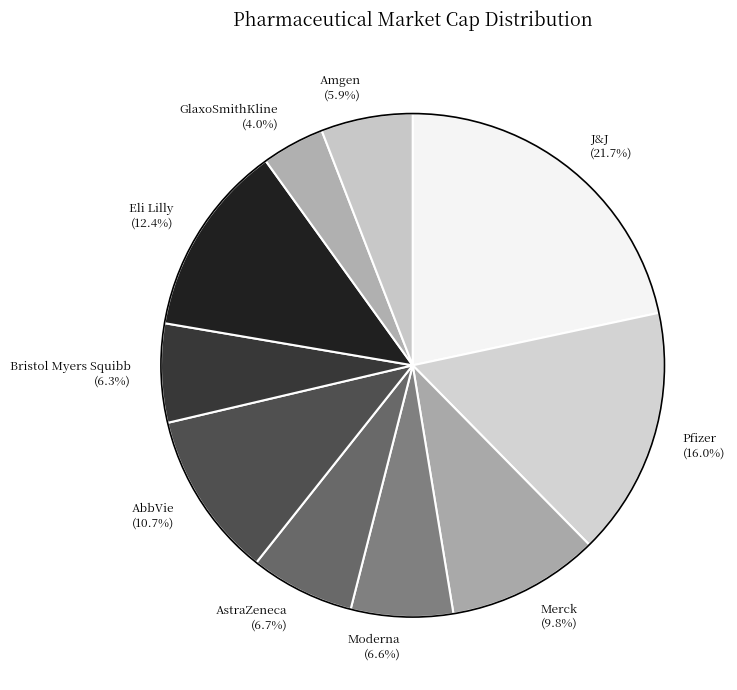

Is the sum of AstraZeneca and J&J greater than half?

No